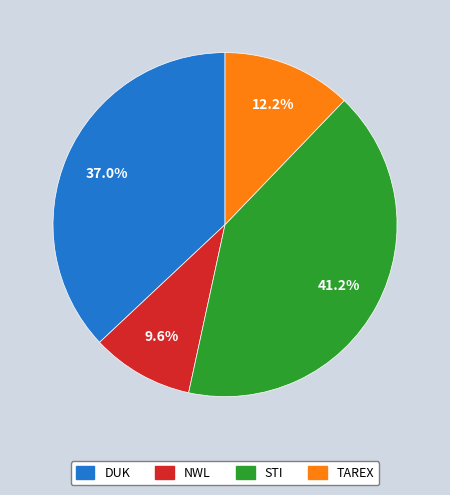

To the nearest percent, what is the difference between the largest and smallest slice percentages?

32%